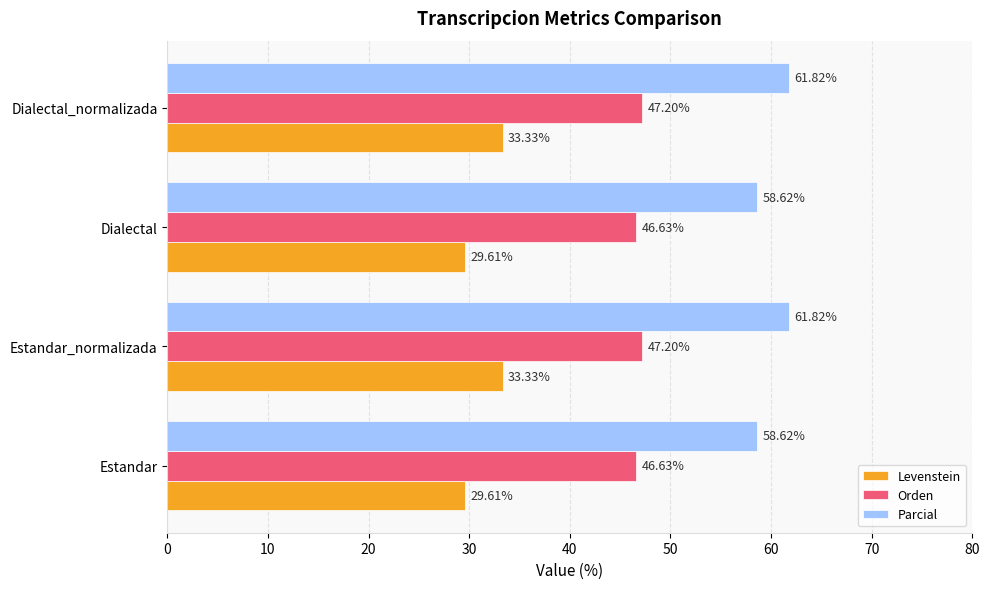

Rank the series by their maximum value, from lowest to highest.

Levenstein, Orden, Parcial